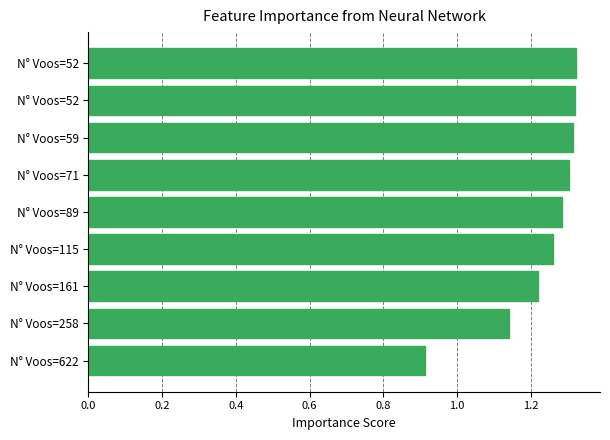

How many data points are less than 1?

1